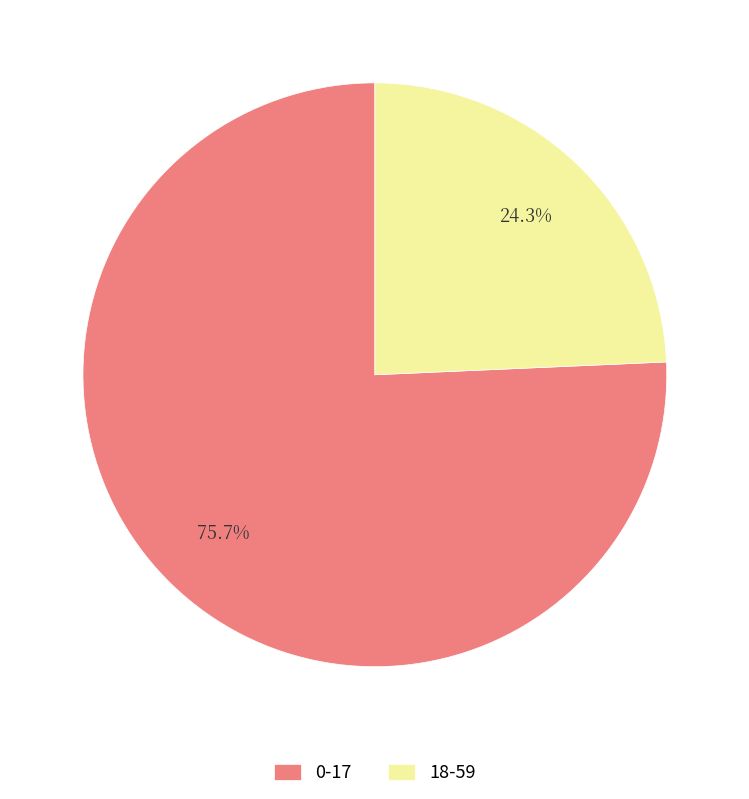

What is the smallest slice in the pie chart?

18-59